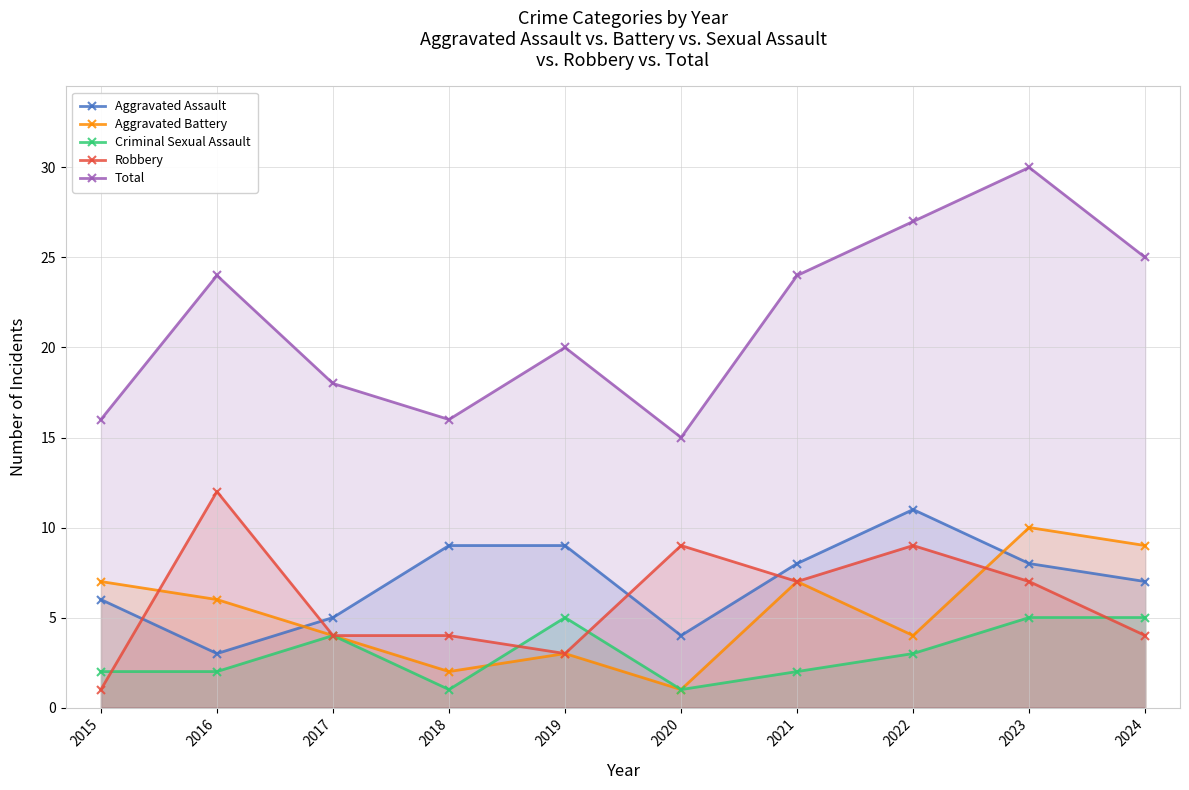

What is the difference between the second highest and second lowest values in the Robbery series?

6